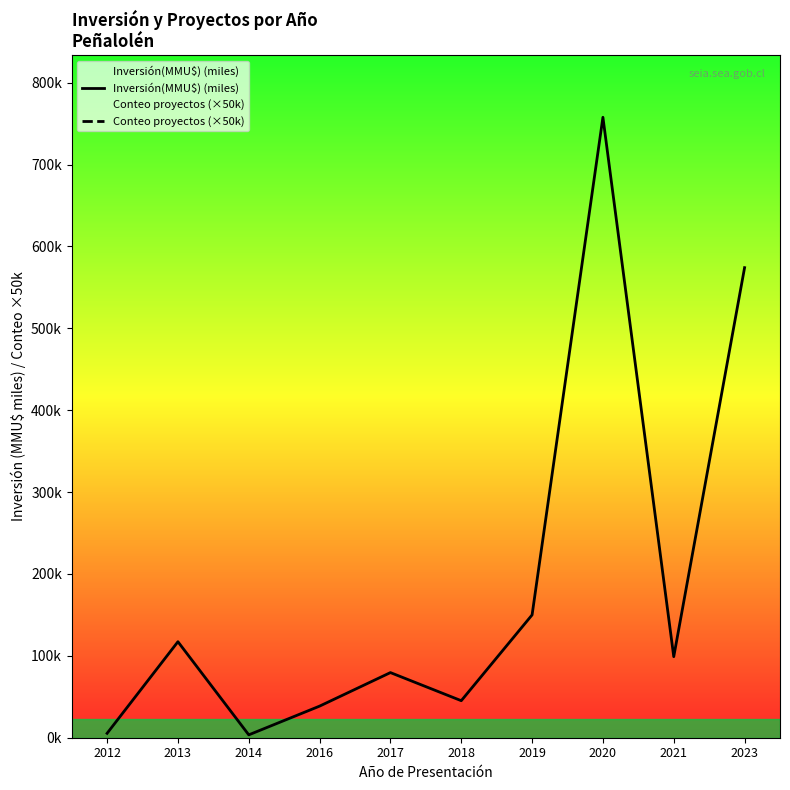

What is the sum of the Inversión(MMU$) (miles) values at 2020 and 2017?

837.3